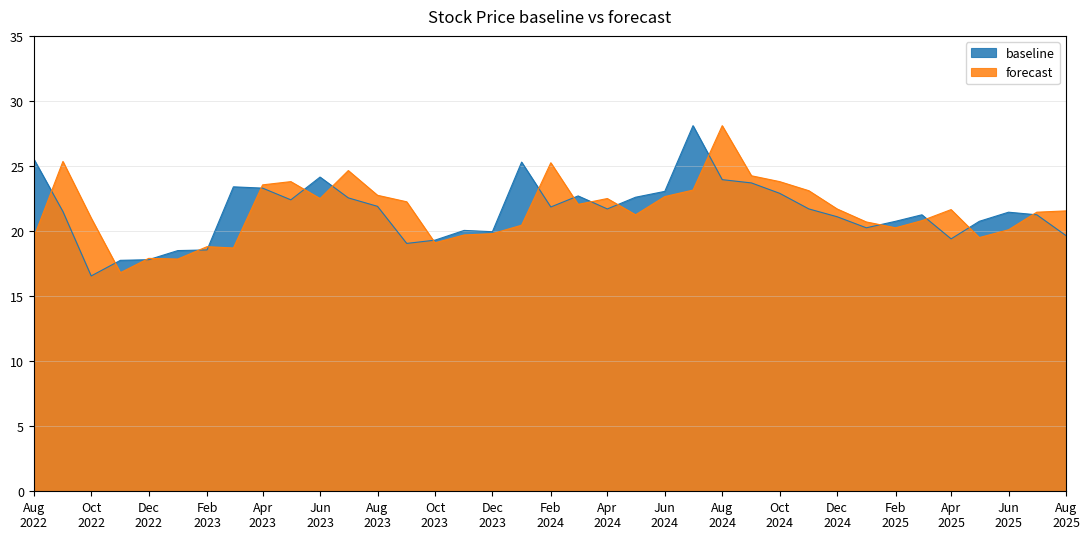

At which category does forecast reach its first local valley?

2022-11